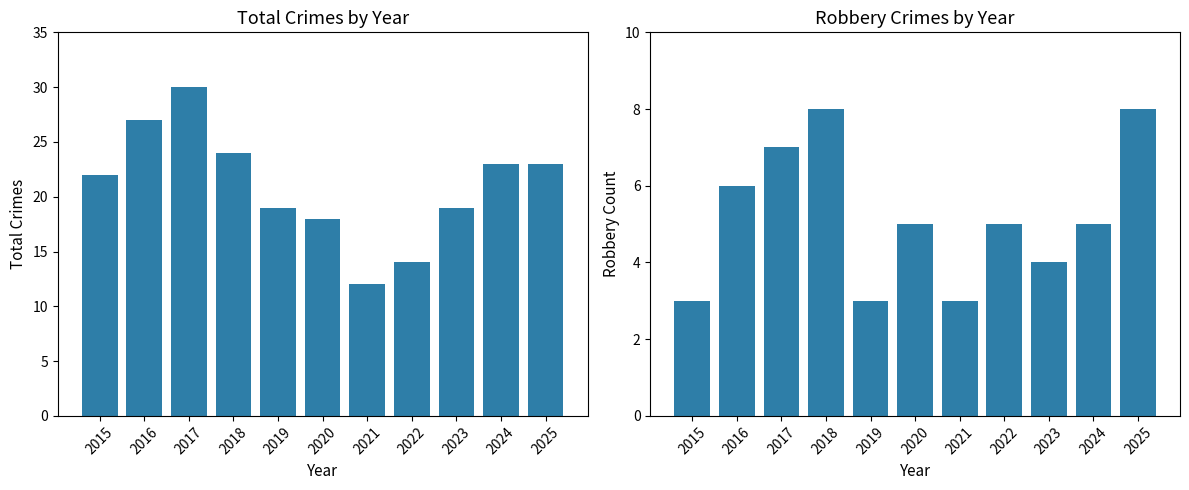

What is the difference between the maximum and second lowest values in the Total series?

16